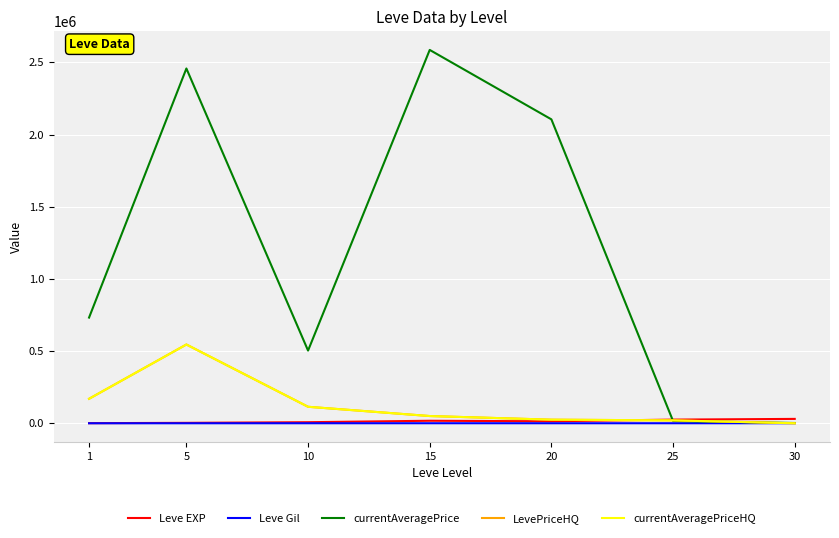

Does the chart display data point markers on the line(s)?

No